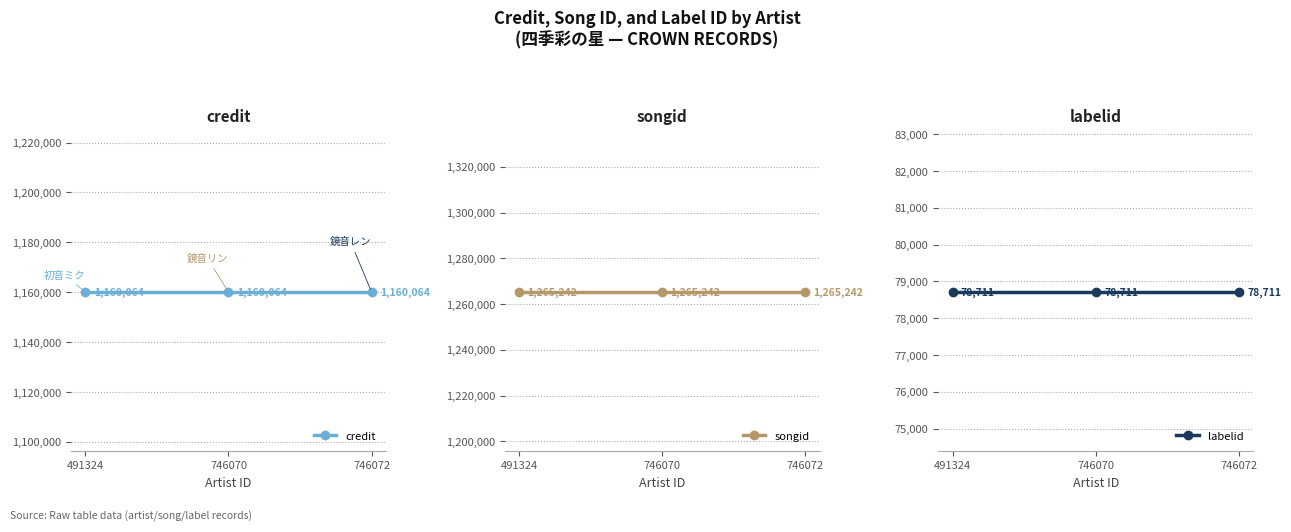

Which category has the lowest value in the credit series?

491324